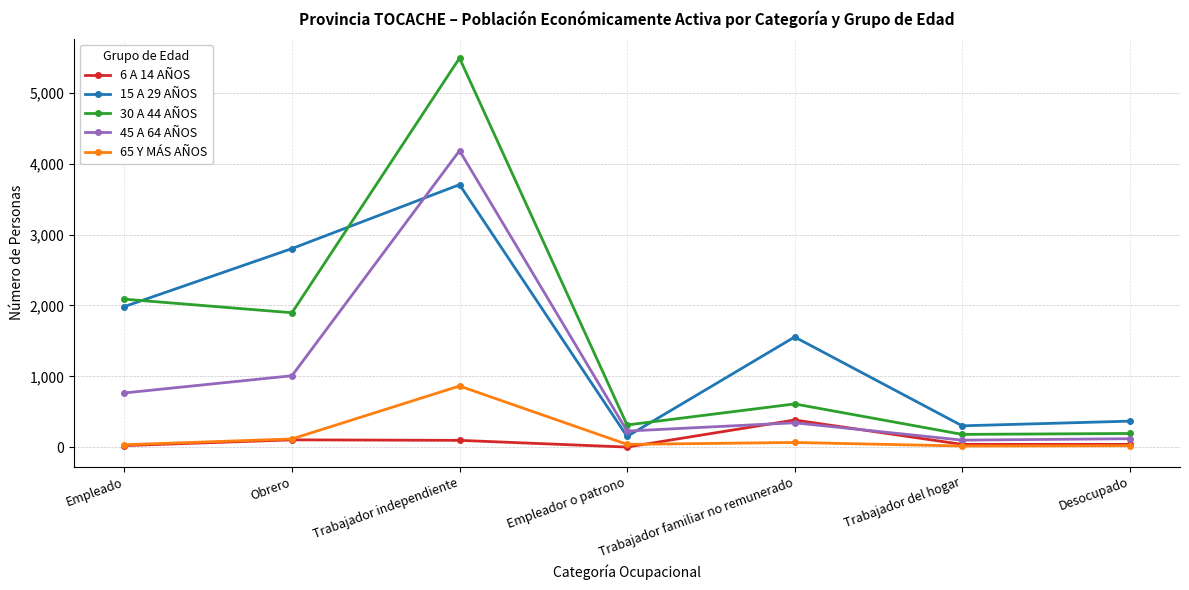

Is it true that 15 A 29 AÑOS equals 2911 at Empleado?

False